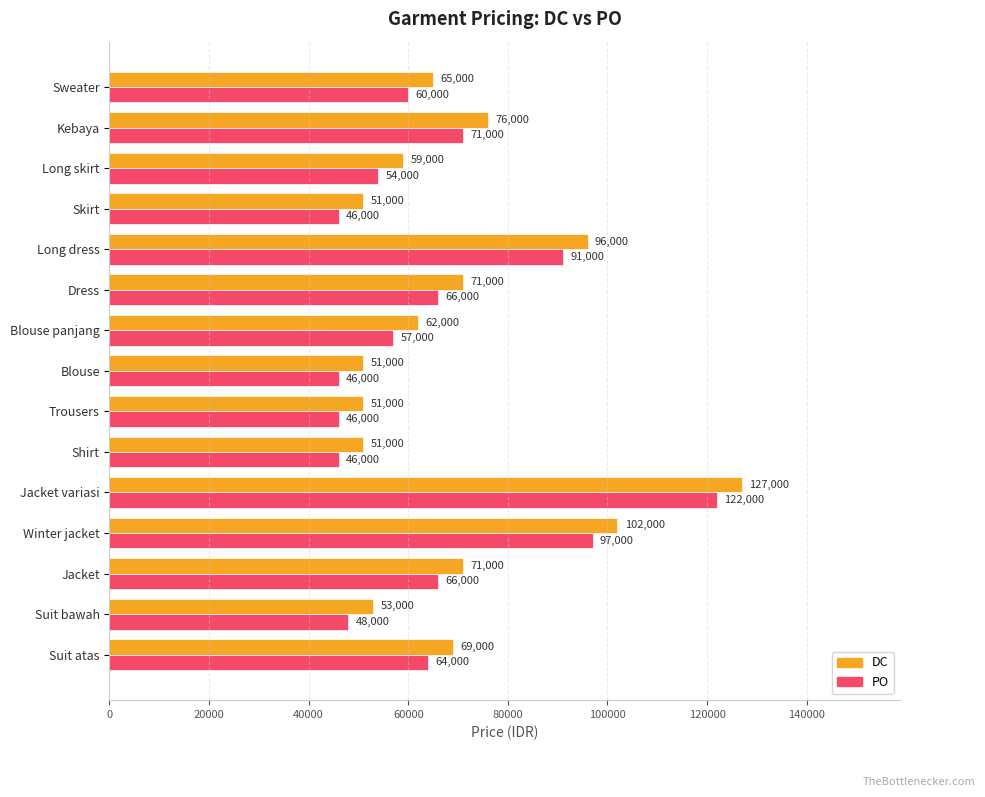

The value of PO at Suit bawah is 48000. True or false?

True